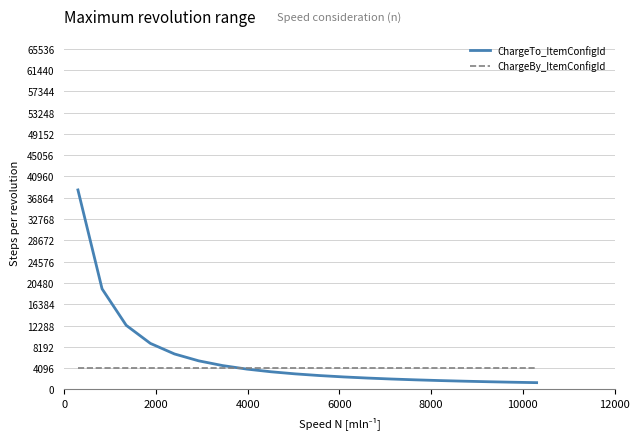

Count the number of data series in this chart.

2